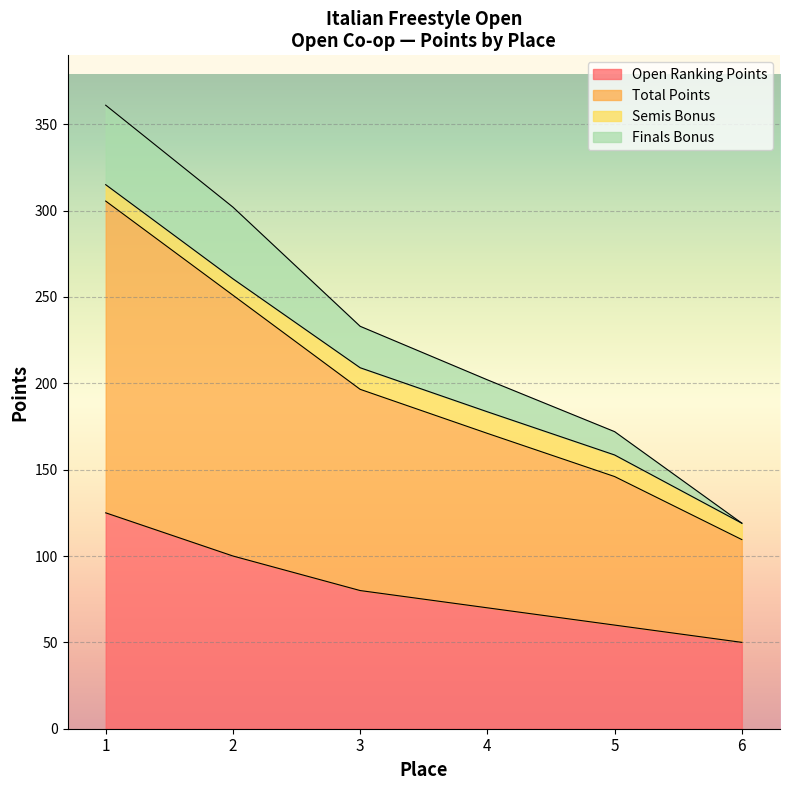

The value of Finals Bonus at 5 is 224.1. True or false?

False